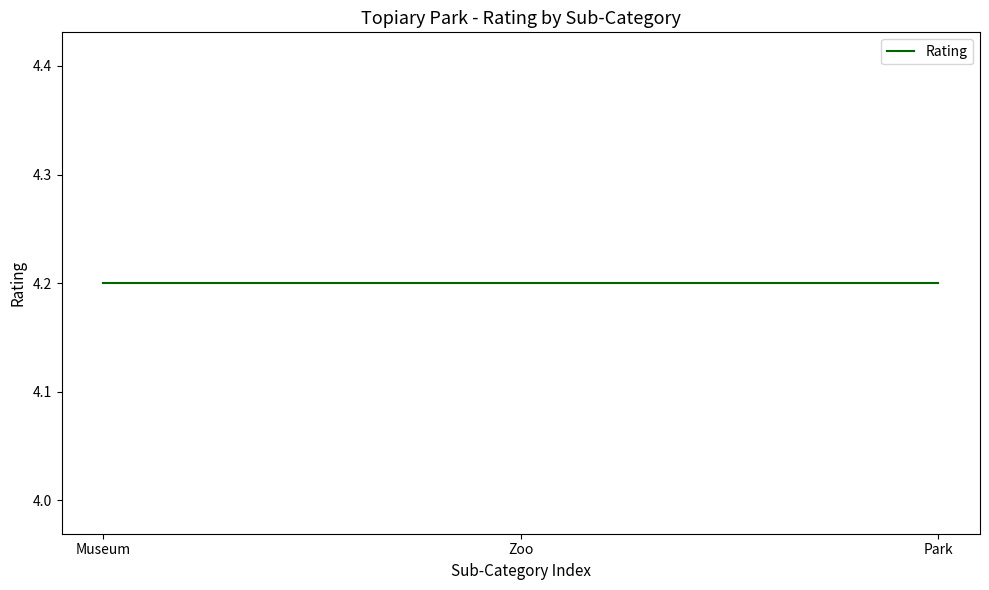

Which series has the widest spread of values?

Rating